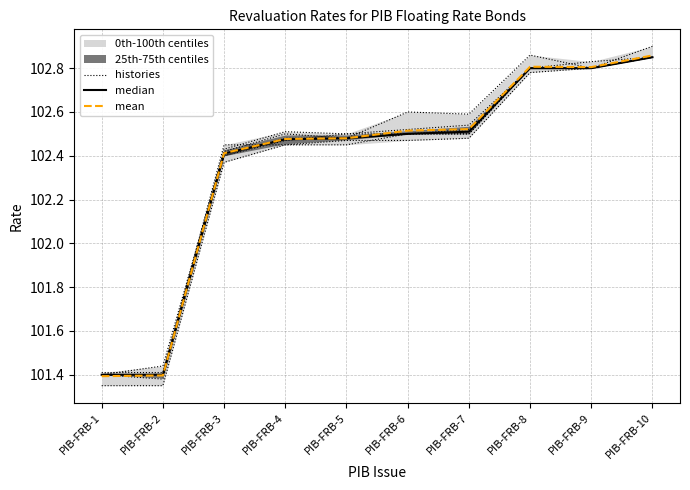

What is the lowest value of the median series?

101.4